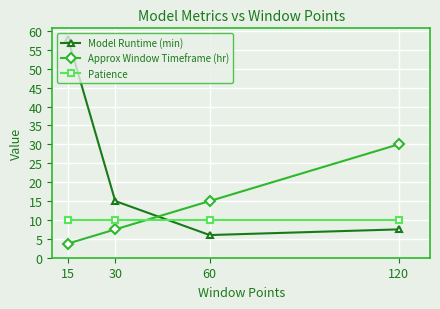

The Model Runtime (min) series shows 15.0 at 30. True or false?

True